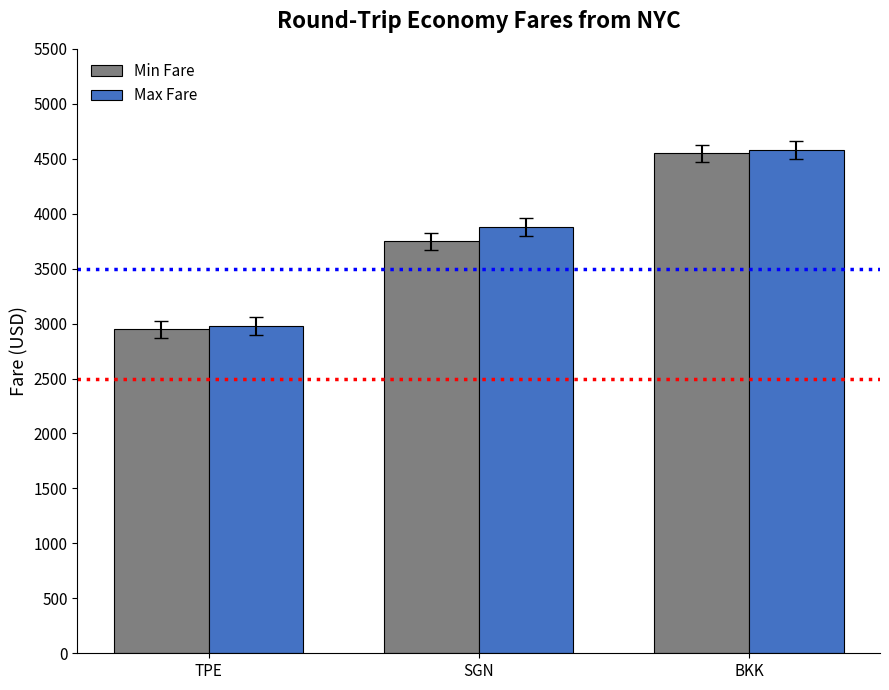

Which category has the lowest value across all series?

TPE